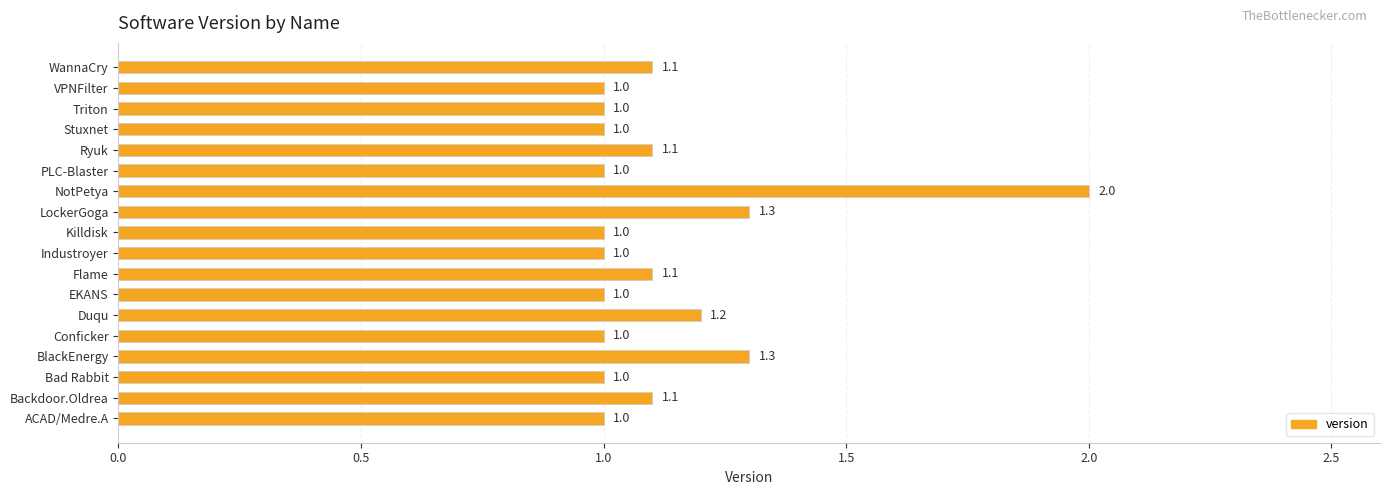

Between ACAD/Medre.A and BlackEnergy, which is larger?

BlackEnergy